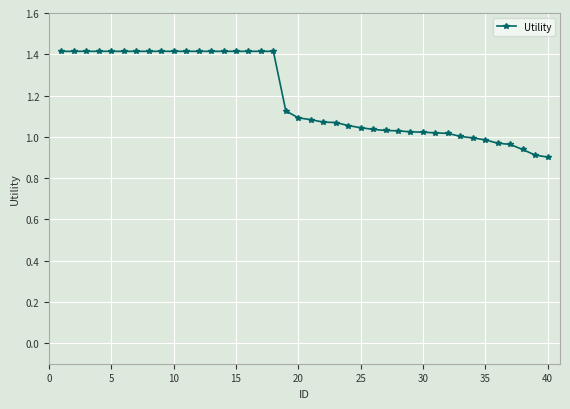

What is the difference between the maximum and minimum values?

0.5